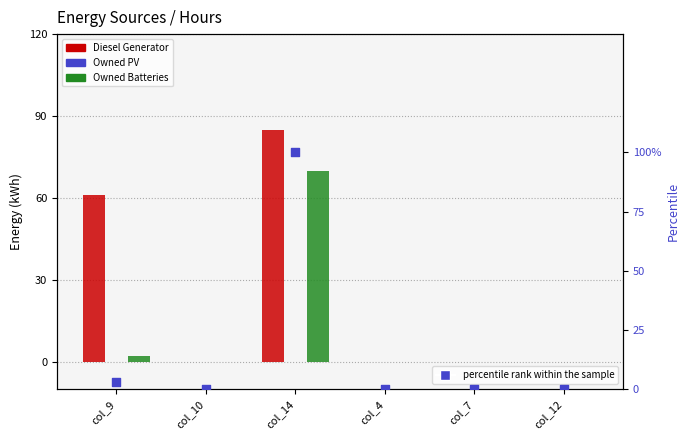

Which series has the largest total across all categories?

Diesel Generator